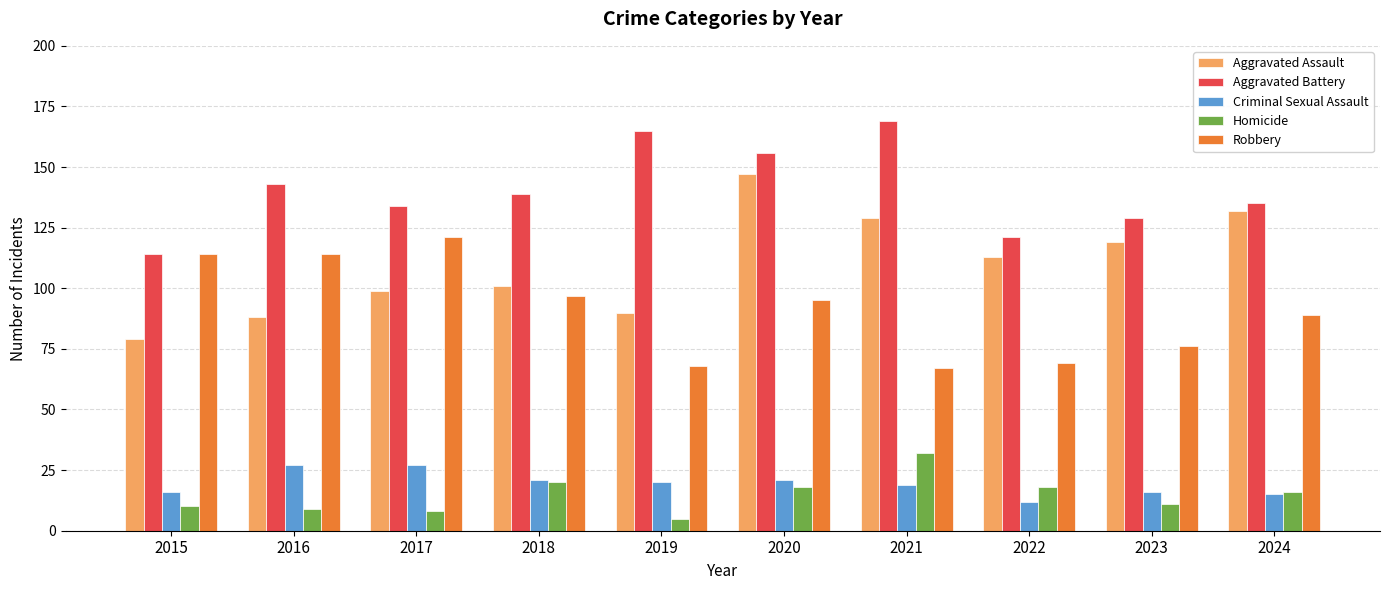

Reading left to right, list all the values displayed in this chart.

Aggravated Assault: 79	88	99	101	90	147	129	113	119	132
Aggravated Battery: 114	143	134	139	165	156	169	121	129	135
Criminal Sexual Assault: 16	27	27	21	20	21	19	12	16	15
Homicide: 10	9	8	20	5	18	32	18	11	16
Robbery: 114	114	121	97	68	95	67	69	76	89